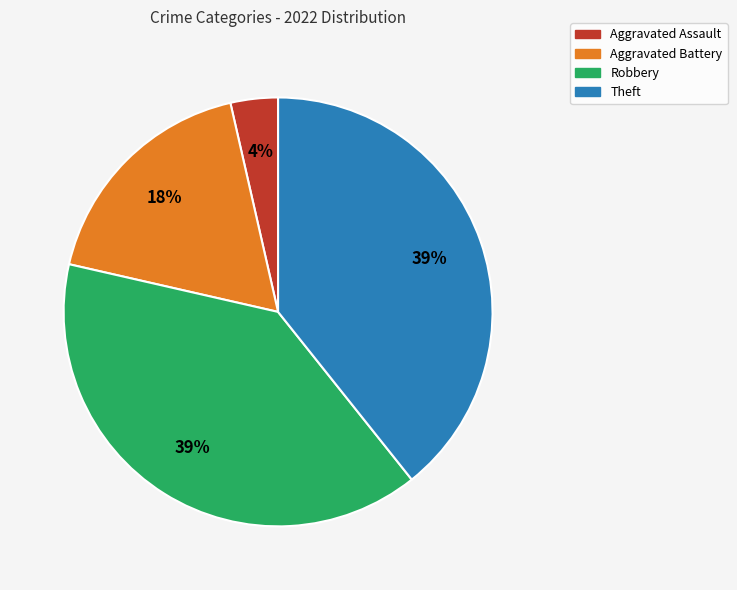

To the nearest percent, what portion does Theft represent?

39%